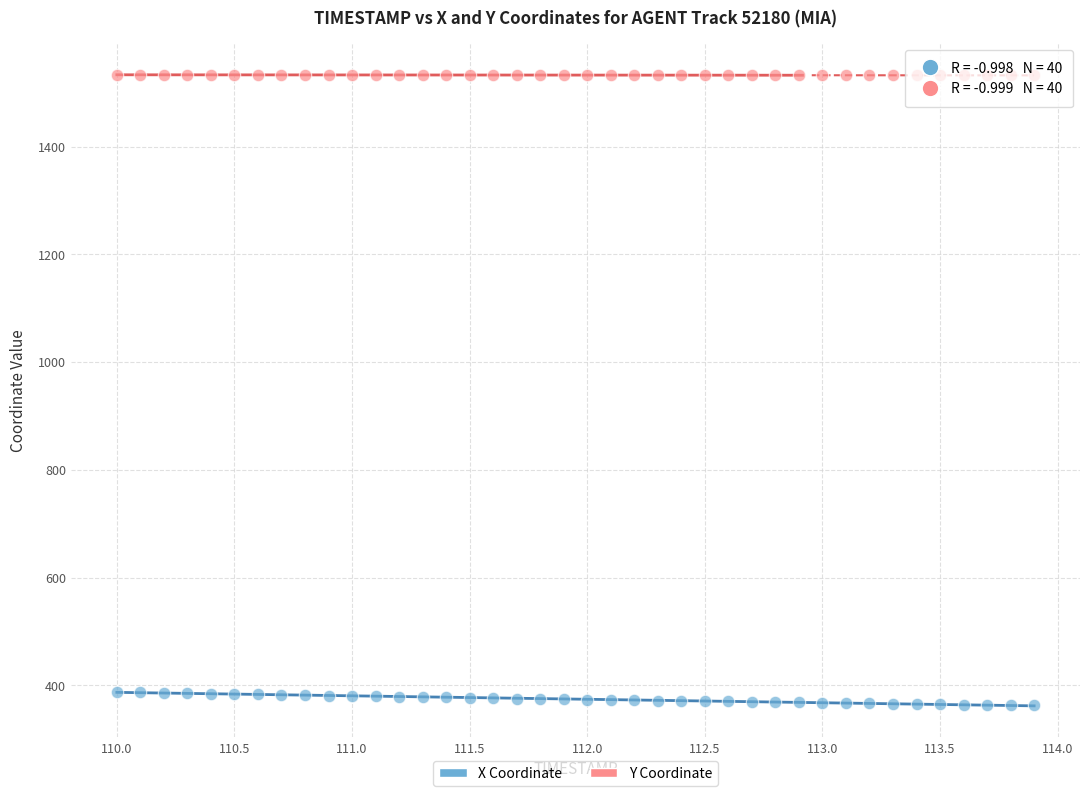

Across all data points, what is the range of Y values (max minus min)?

1170.9